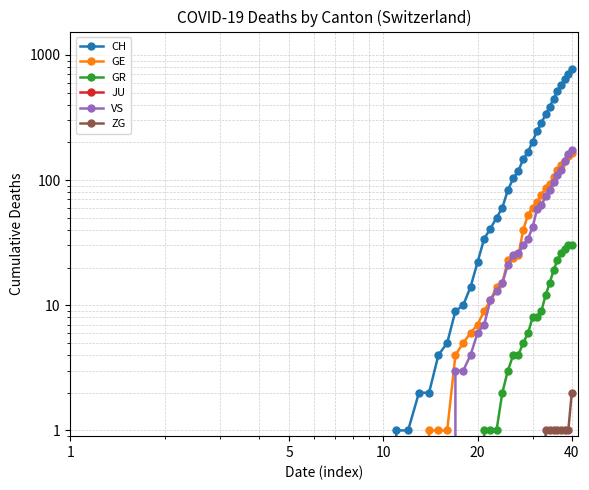

The value of GR at 16 is 19. True or false?

False